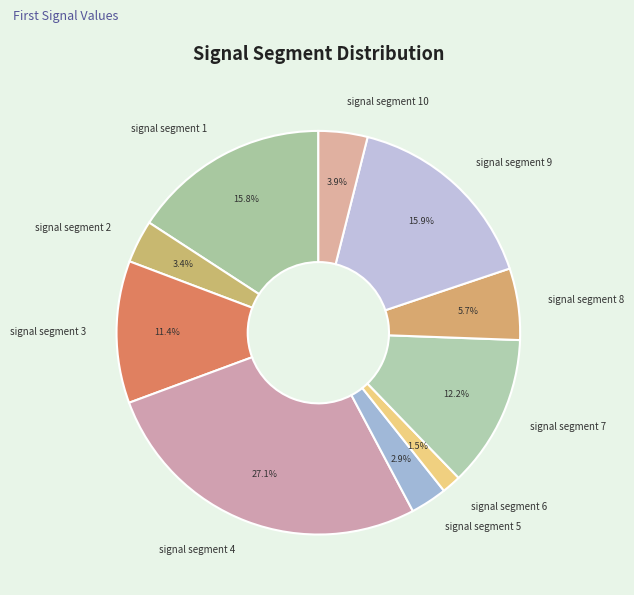

What is the largest slice in the pie chart?

signal segment 4